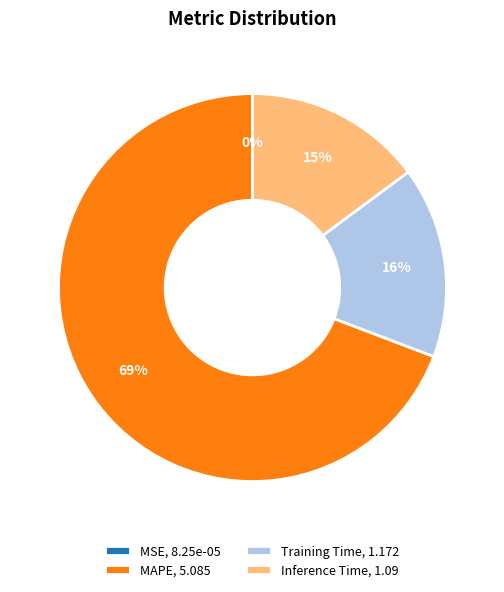

To the nearest percent, what is the difference between the largest and smallest slice percentages?

69%